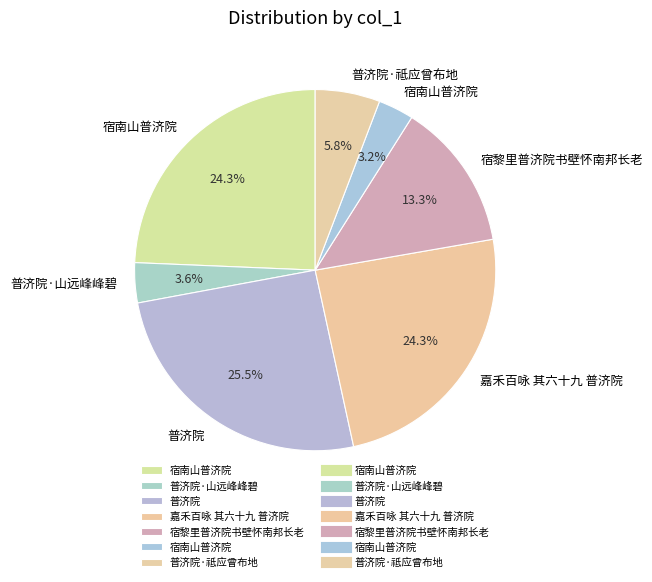

How many segments does this pie chart have?

7